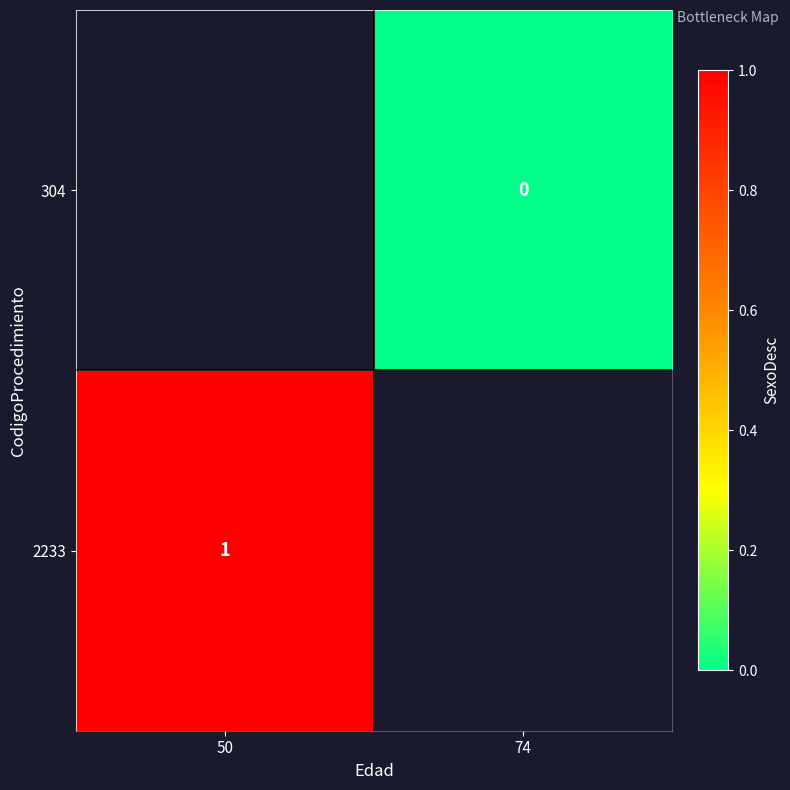

How many positive values does the 2233 series have?

1